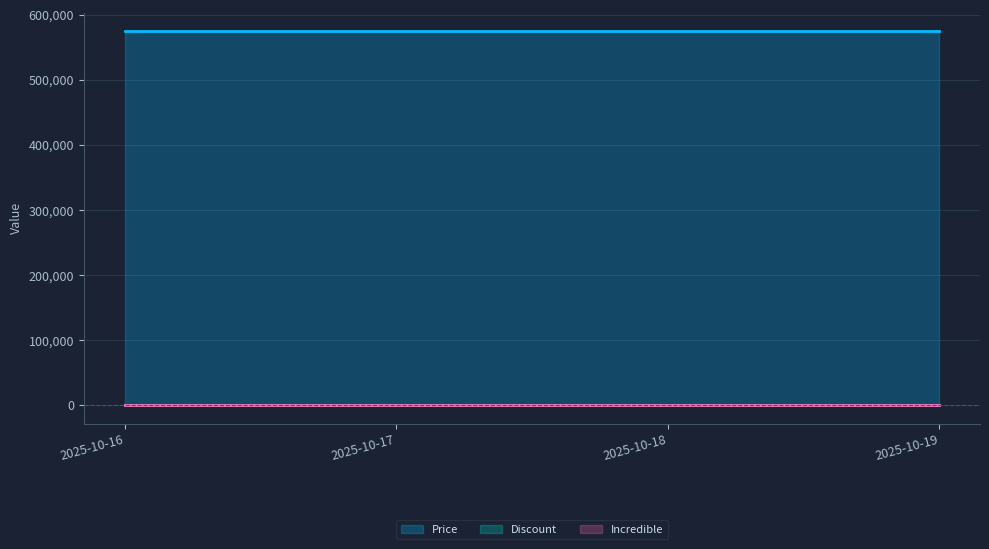

Which has a higher value, 2025-10-19 or 2025-10-16?

2025-10-19